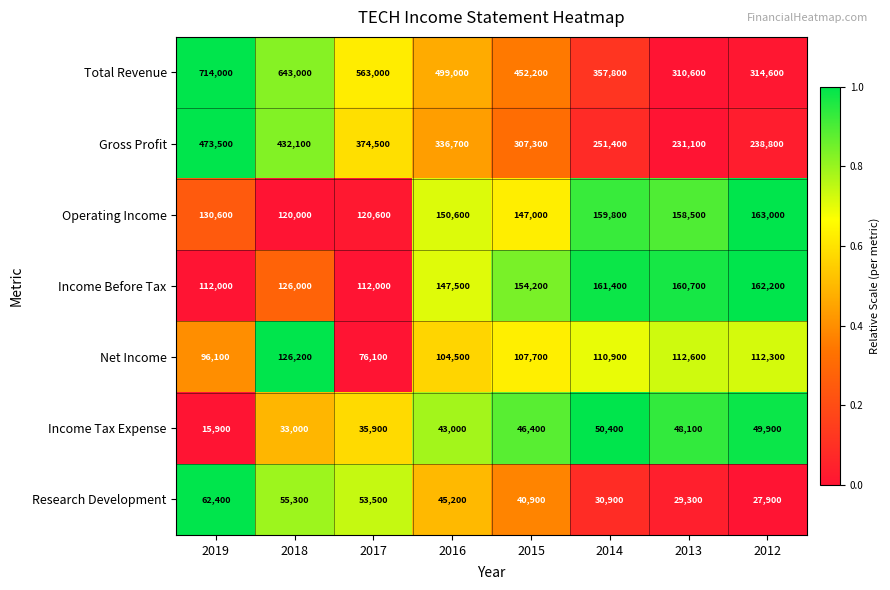

At how many categories does at least one series exceed 170115?

8